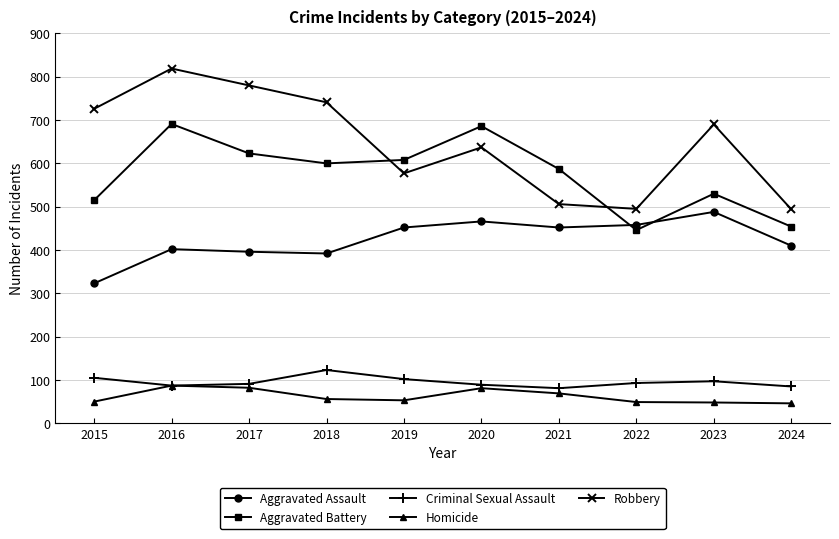

What is the difference between the maximum and minimum values in the Robbery series?

325